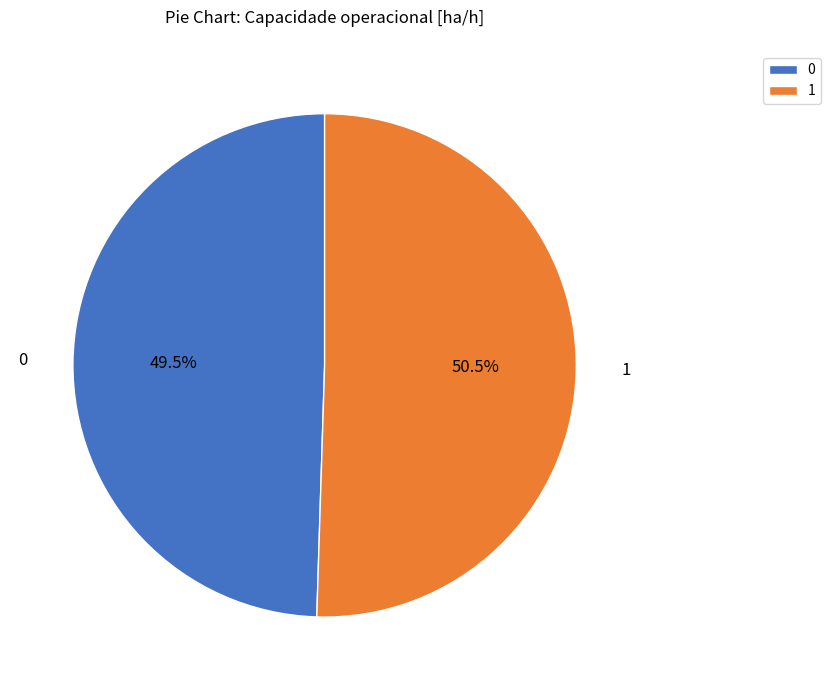

How much of the chart is everything except 0?

50.5%